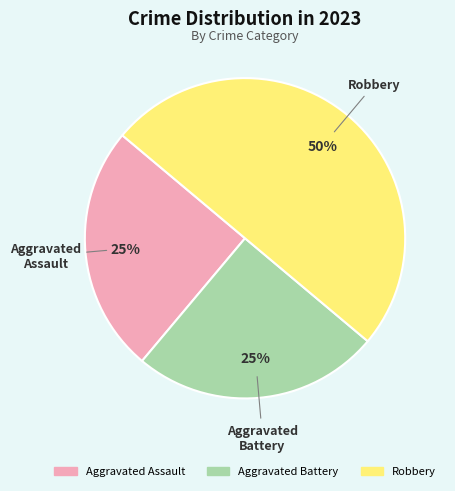

Which slice is the largest?

Robbery